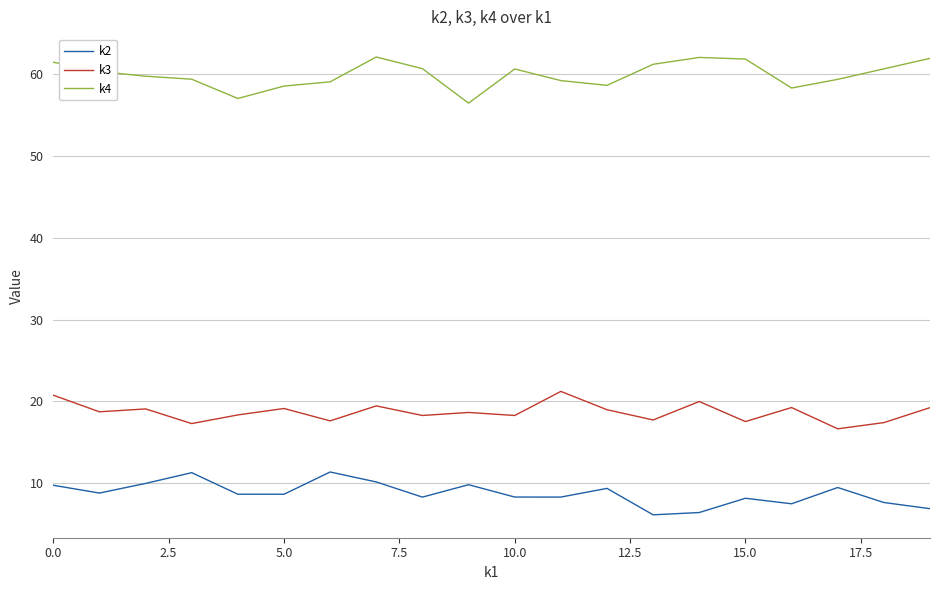

How many categories are shown in the chart?

20